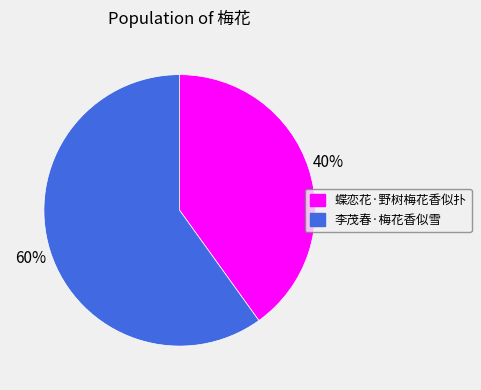

Which has a higher value, 李茂春·梅花香似雪 or 蝶恋花·野树梅花香似扑?

李茂春·梅花香似雪